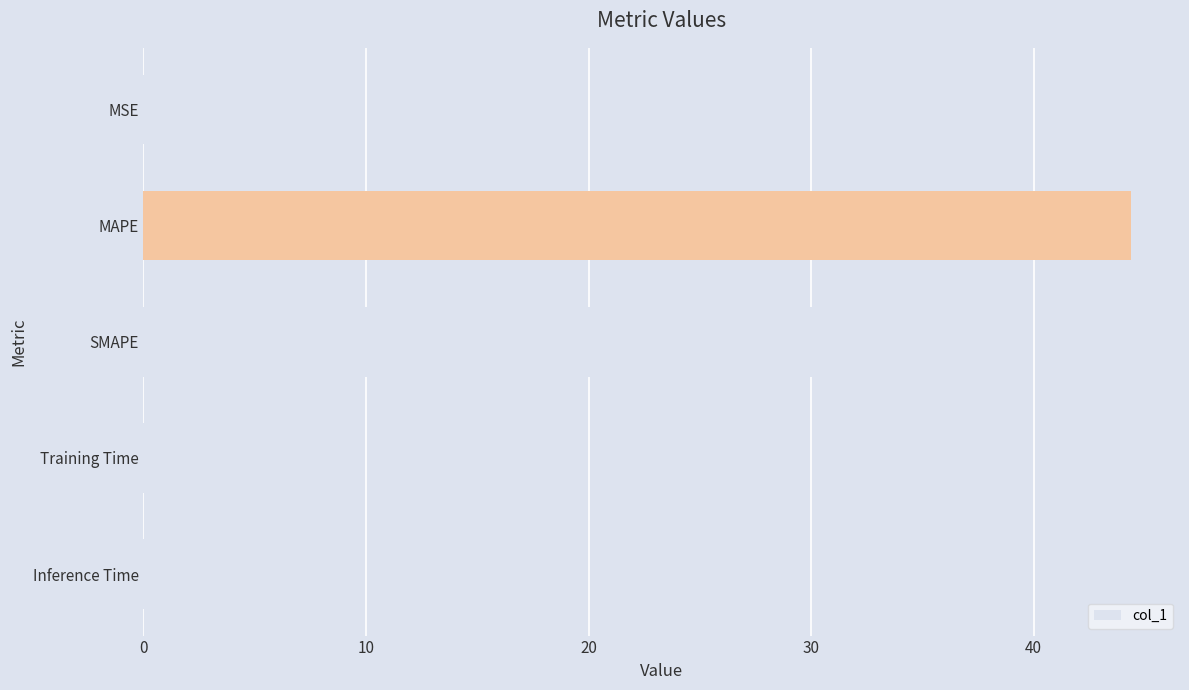

The value at SMAPE is 52.8. True or false?

False